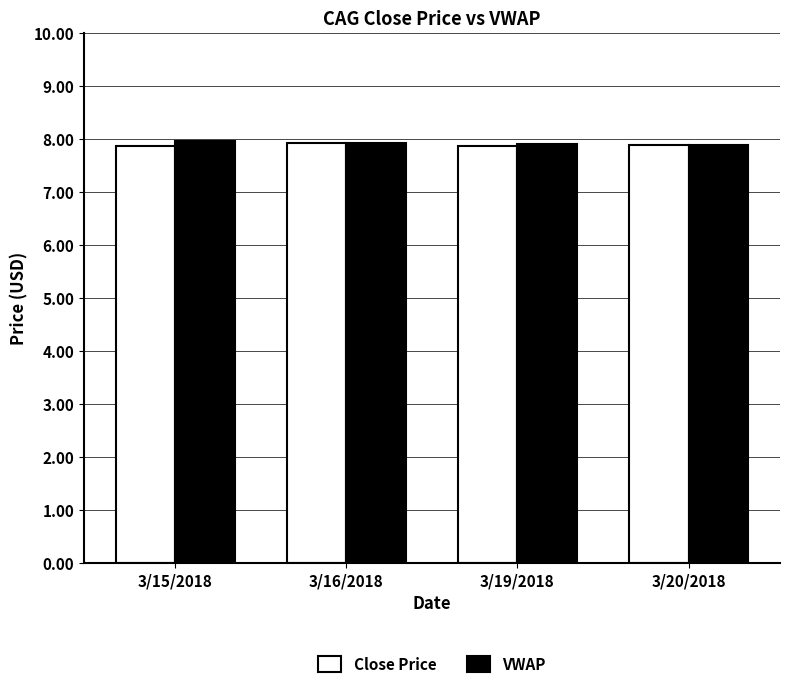

What is the lowest value of the VWAP series?

7.9